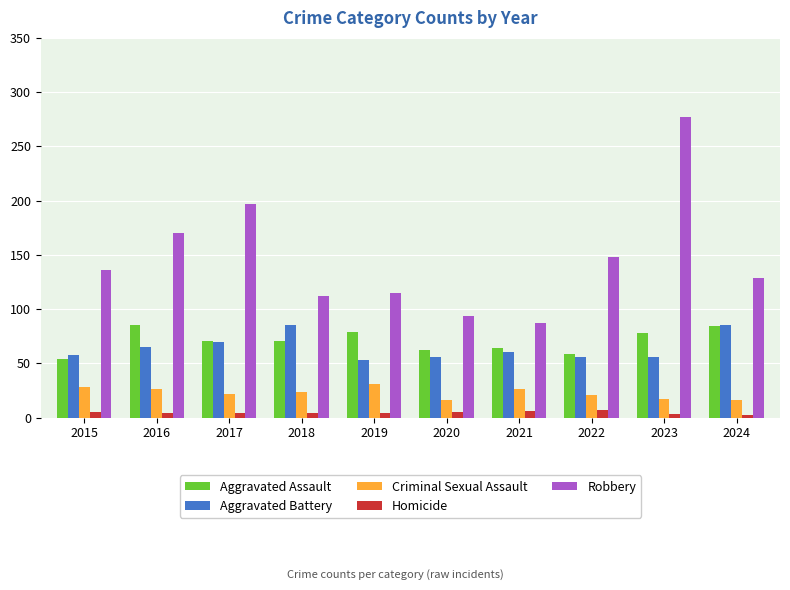

What is the sum of the Aggravated Battery values at 2024 and 2015?

143